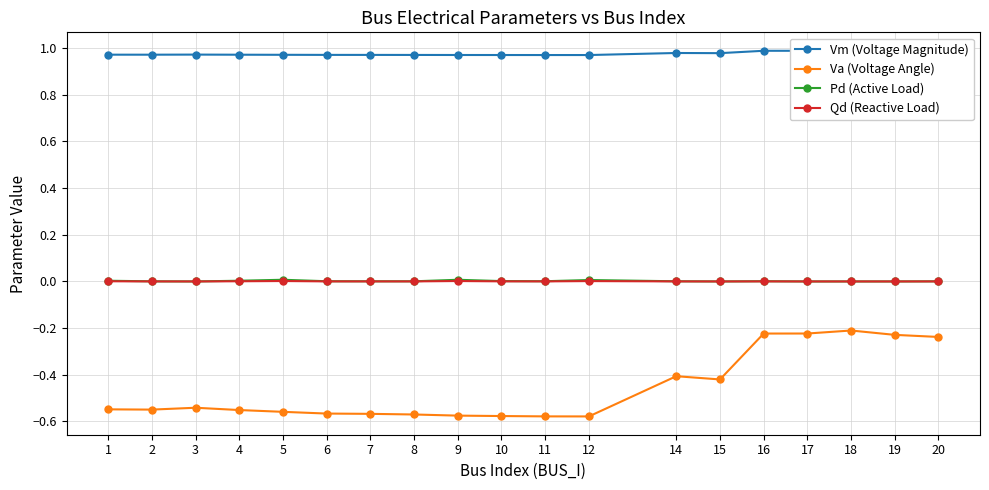

The Va (Voltage Angle) series shows -0.3 at 10. True or false?

False